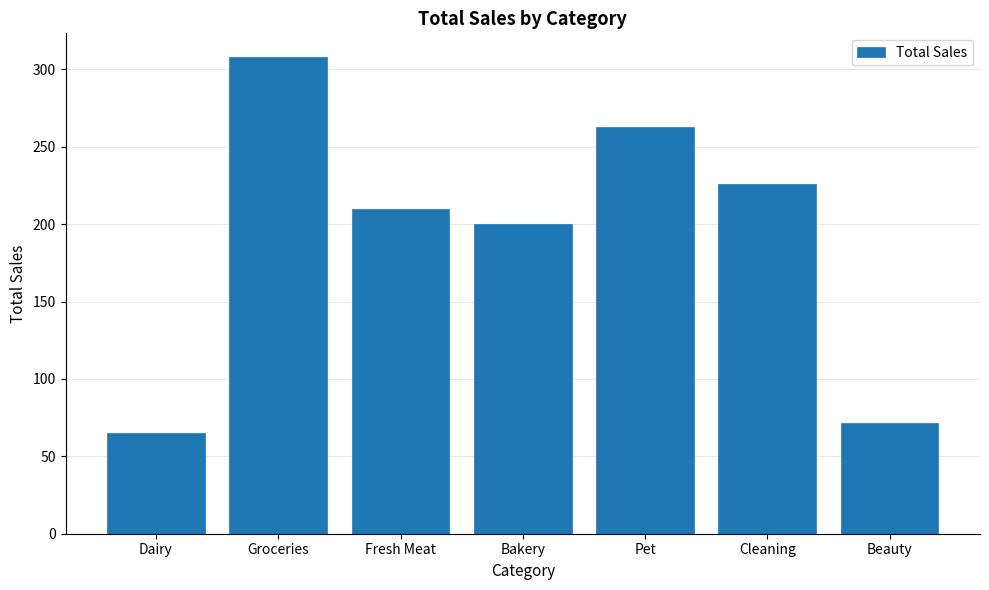

Reading right to left, extract all data points from this chart.

71.8	225.9	262.8	200.2	209.8	307.9	65.1